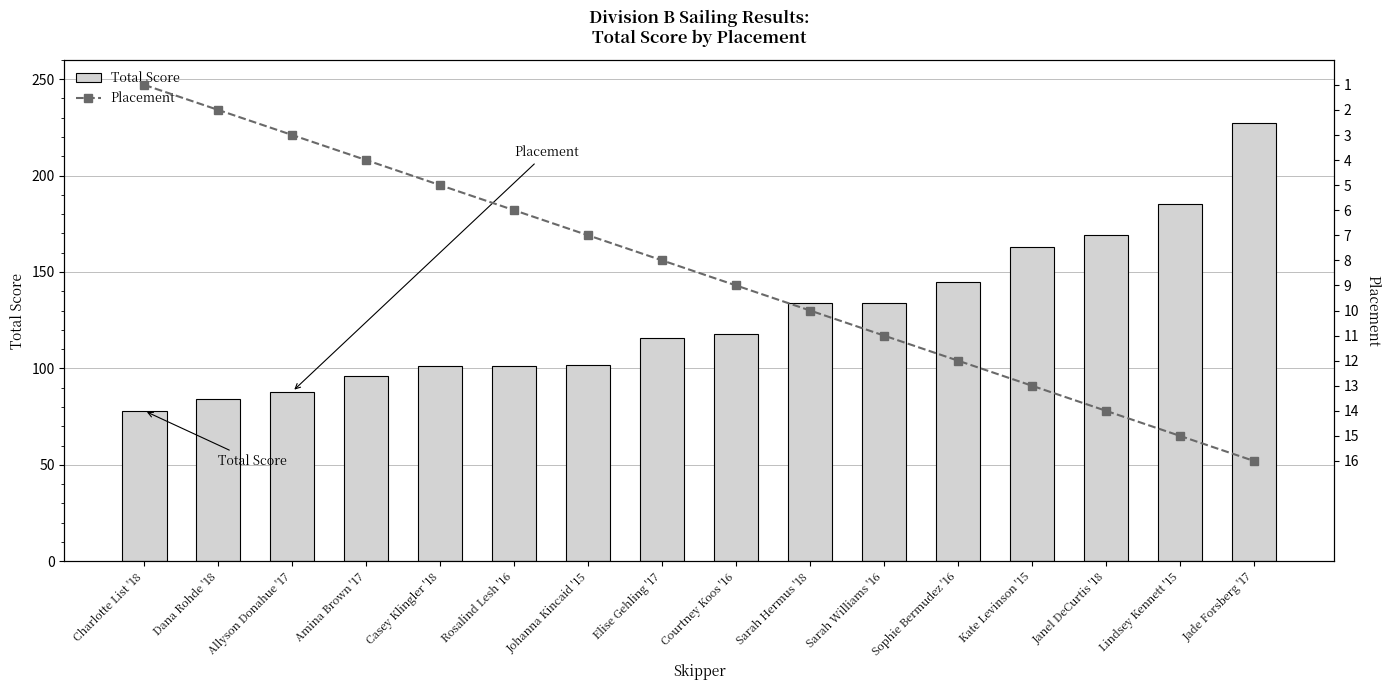

Is it true that Placement equals 5 at Casey Klingler '18?

True